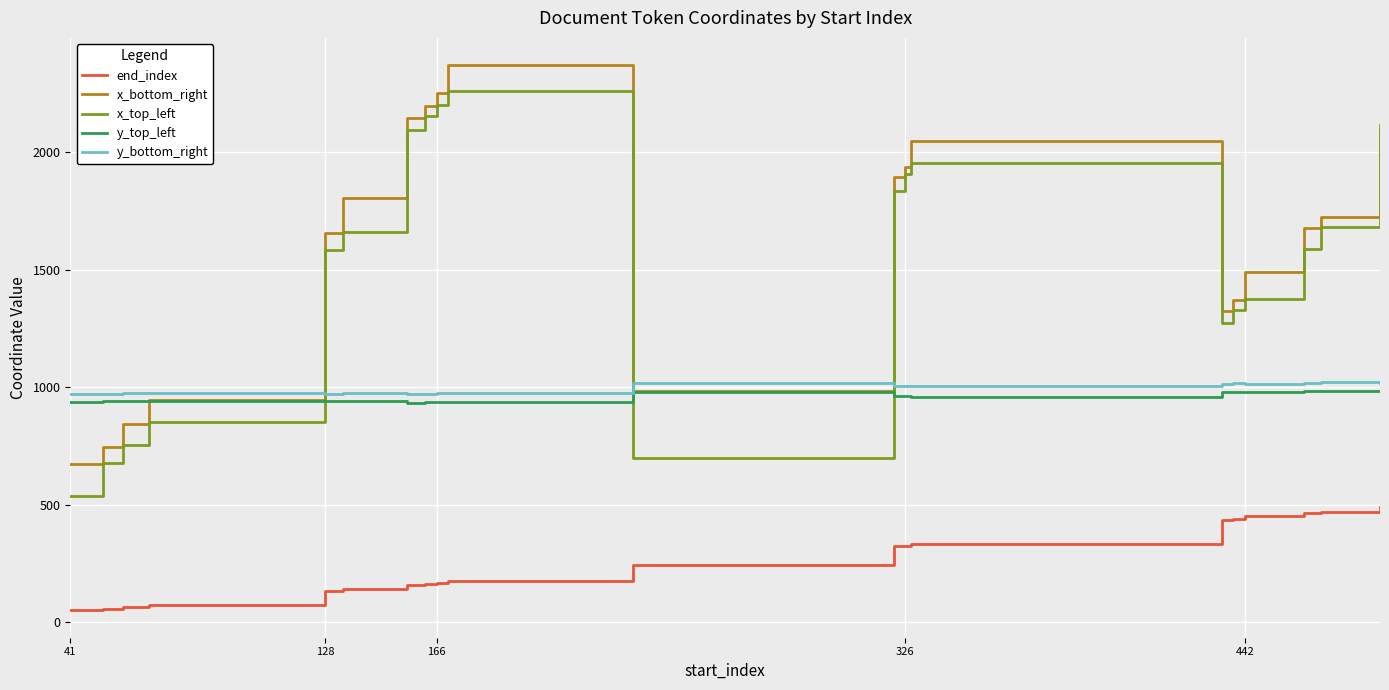

Which series has the widest spread of values?

x_top_left